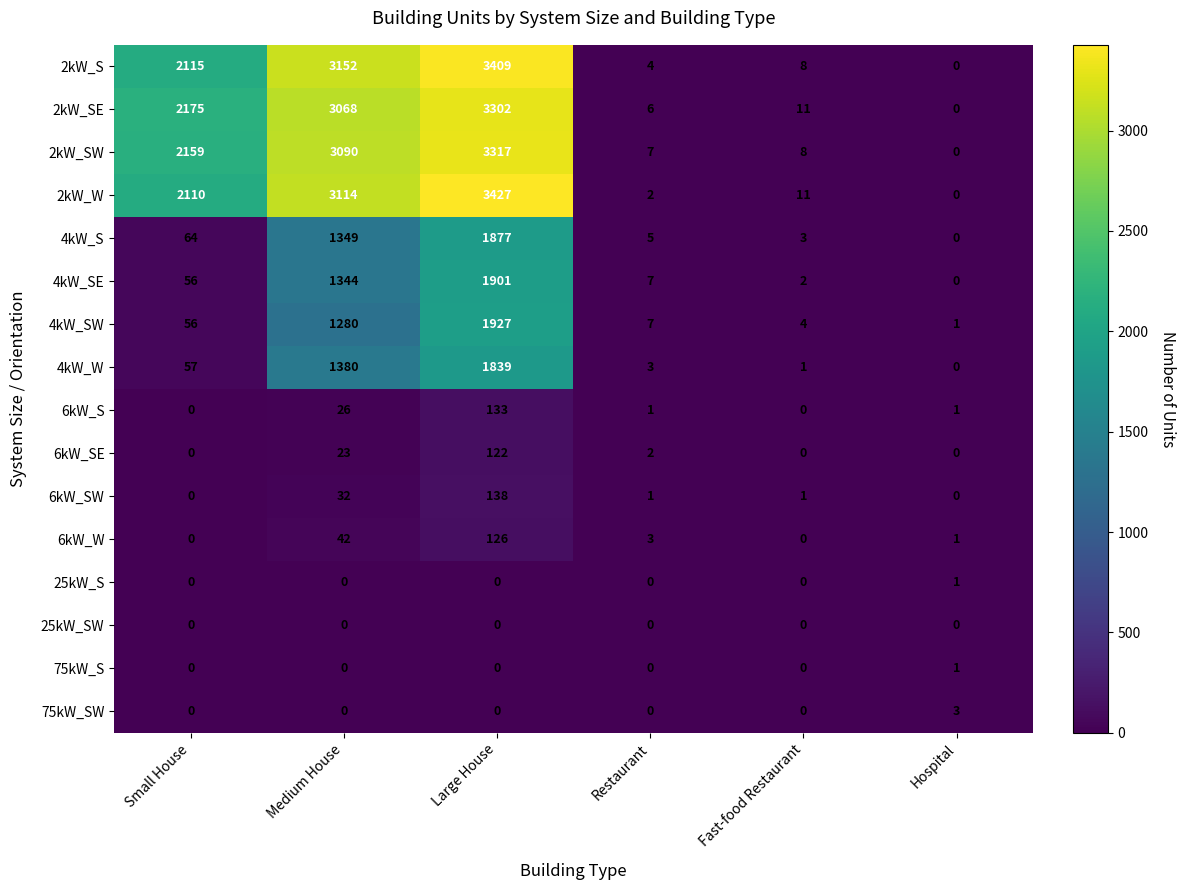

The value of 75kW_SW at Hospital is 4. True or false?

False